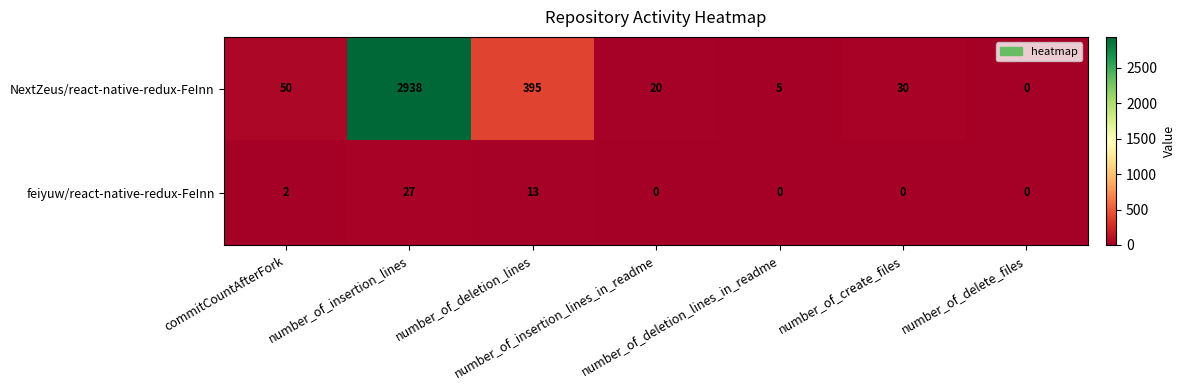

List the series in order of their overall mean, highest first.

NextZeus/react-native-redux-FeInn, feiyuw/react-native-redux-FeInn